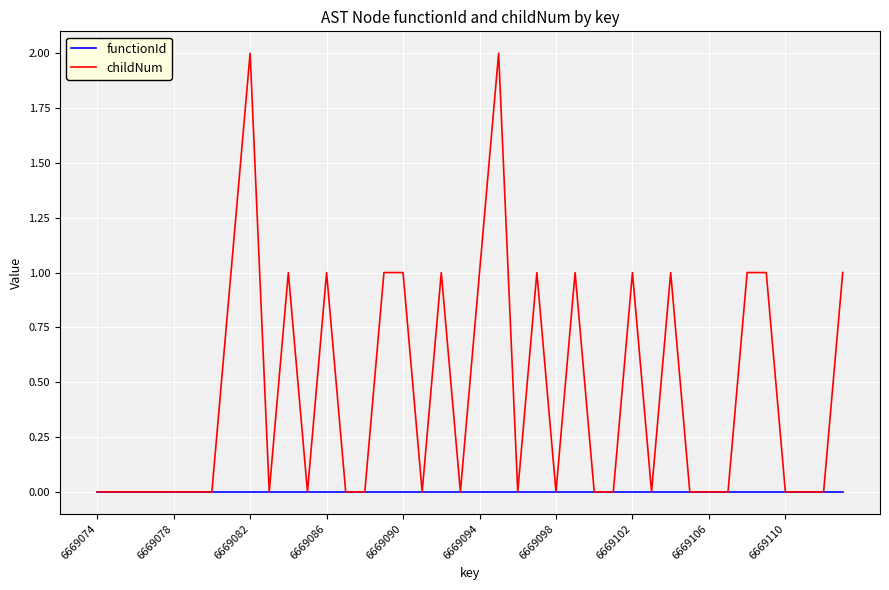

Rank the series by their average value, from lowest to highest.

functionId, childNum